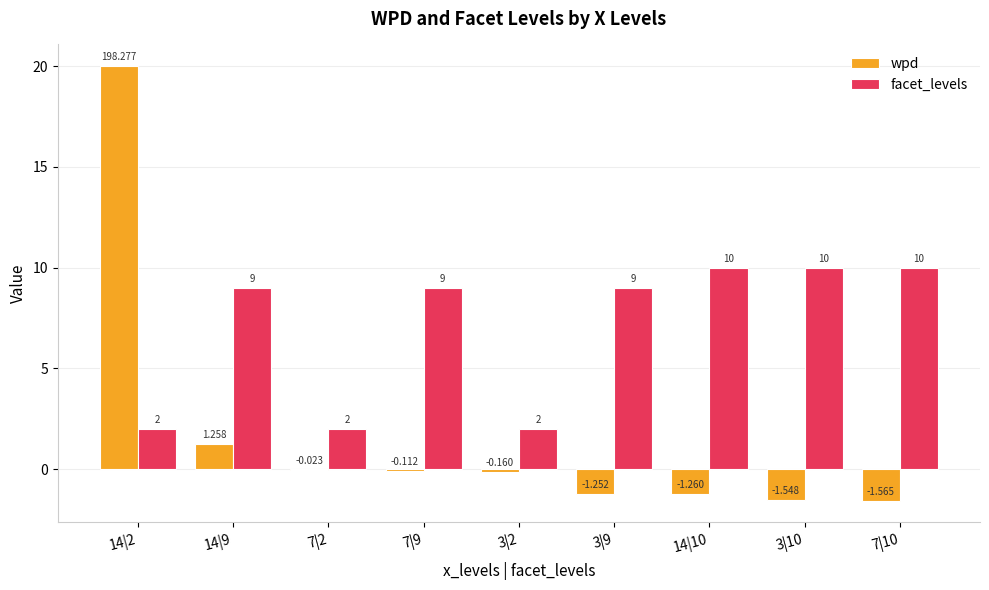

Is the value of wpd at 7|10 greater than the value of facet_levels at 7|9?

No